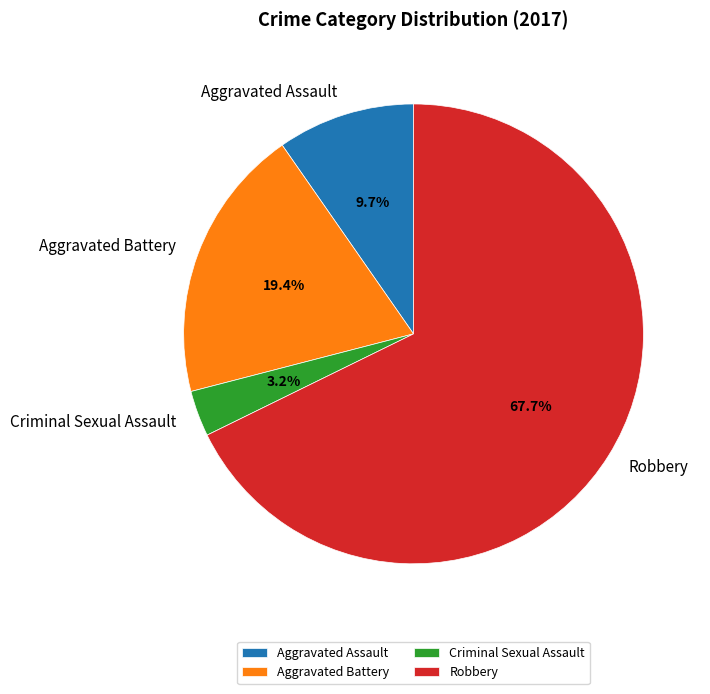

To the nearest percent, what portion does Criminal Sexual Assault represent?

3%